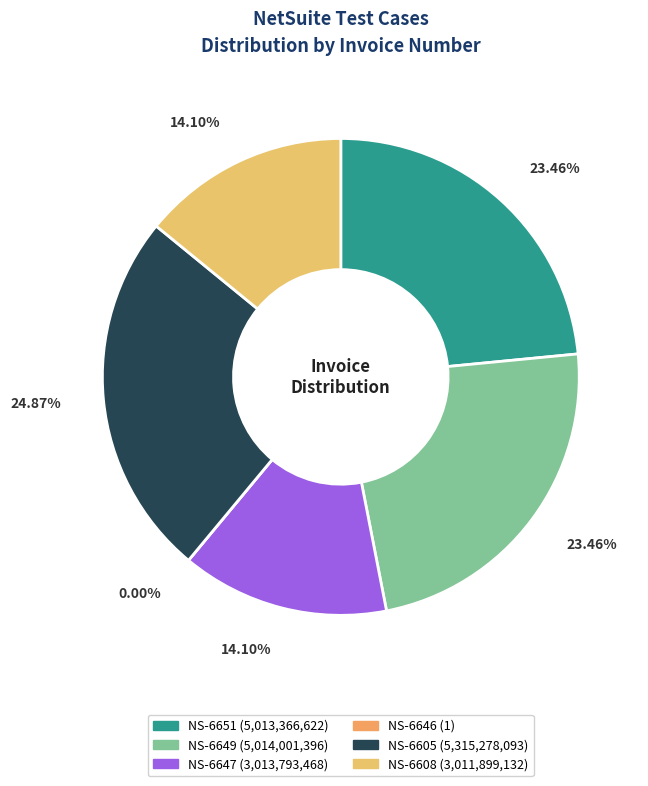

Rank the categories by value from highest to lowest.

NS-6605, NS-6649, NS-6651, NS-6647, NS-6608, NS-6646